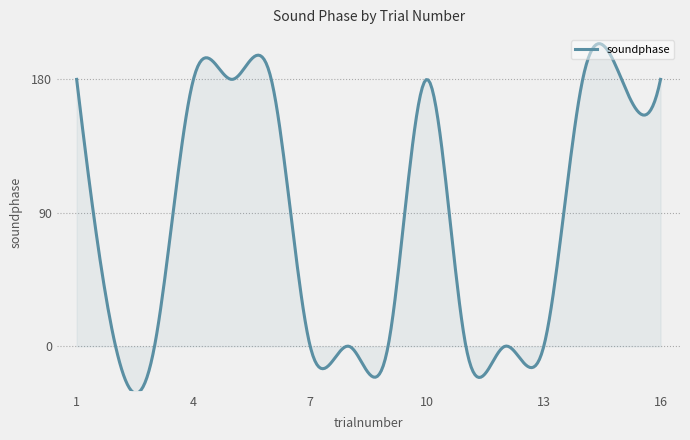

What is the smallest value displayed?

-31.6